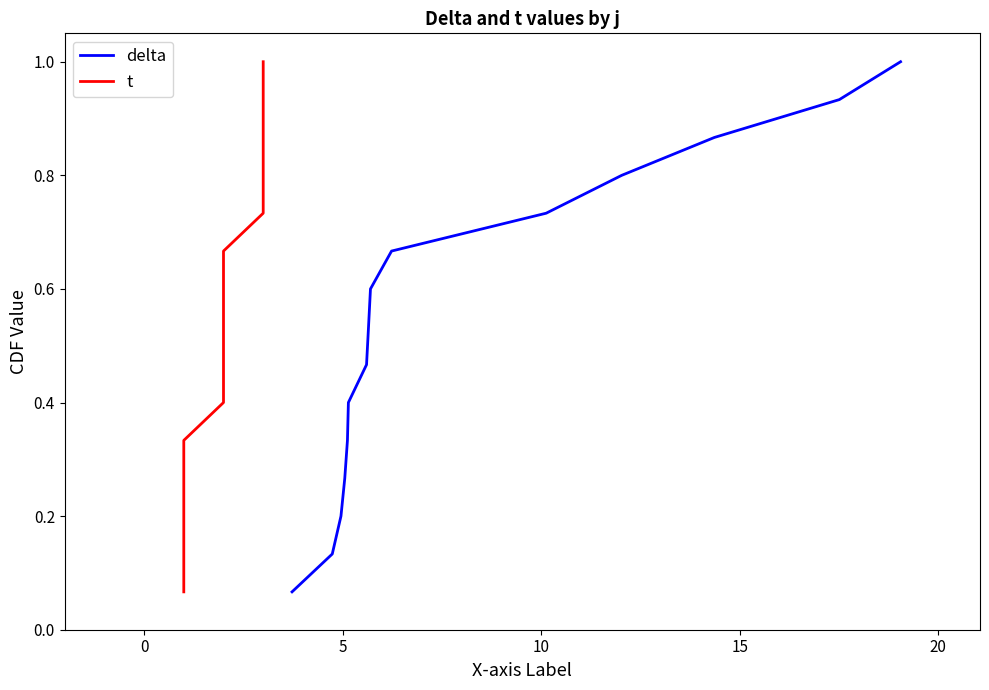

What is the minimum value shown in the chart?

0.1